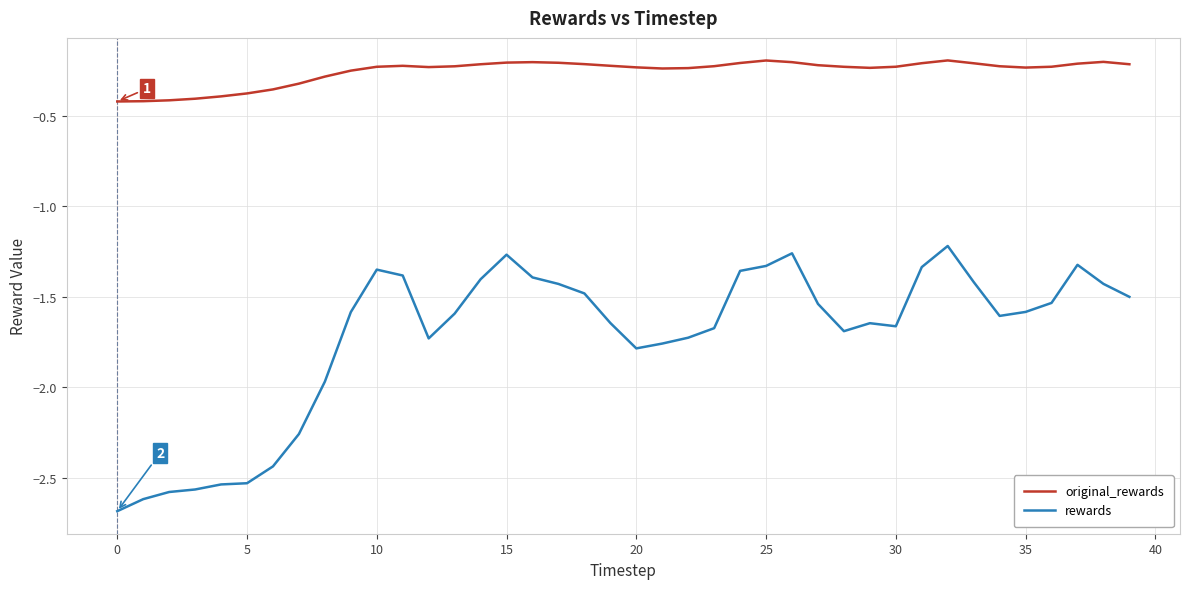

Which series has the largest range (max minus min)?

rewards